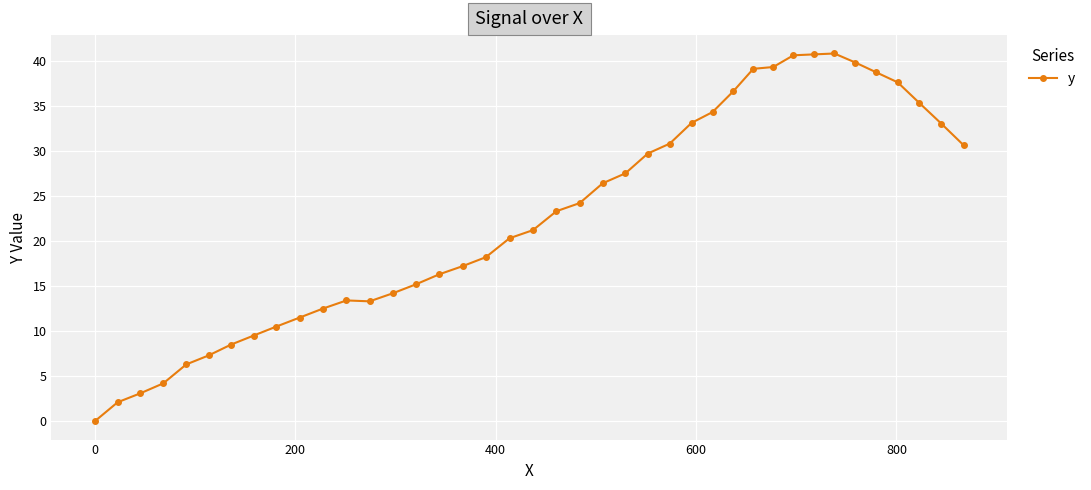

What is the greatest value displayed?

40.8